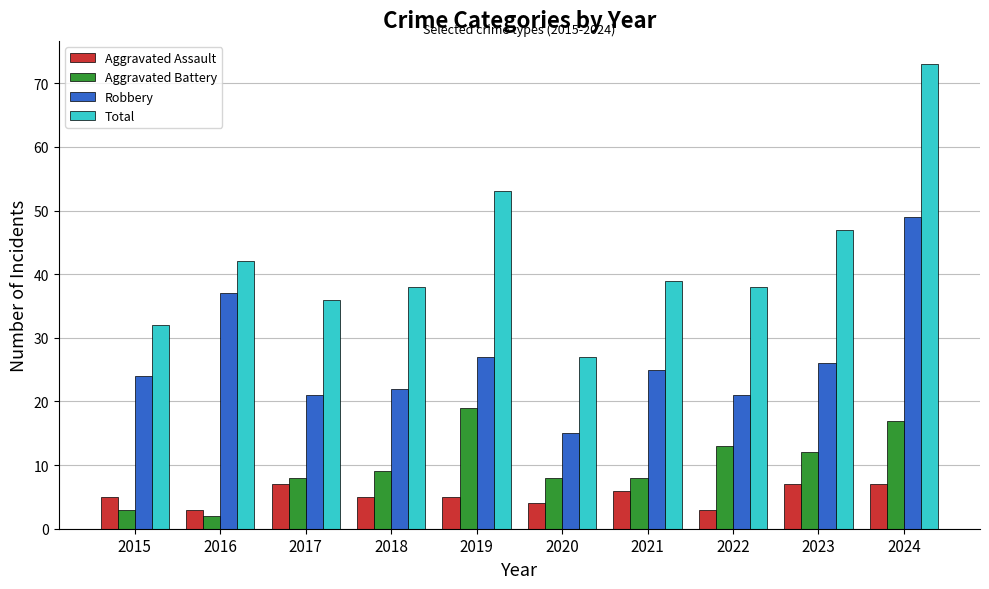

Reading left to right, transcribe all the data shown in this chart.

Aggravated Assault: 5	3	7	5	5	4	6	3	7	7
Aggravated Battery: 3	2	8	9	19	8	8	13	12	17
Robbery: 24	37	21	22	27	15	25	21	26	49
Total: 32	42	36	38	53	27	39	38	47	73